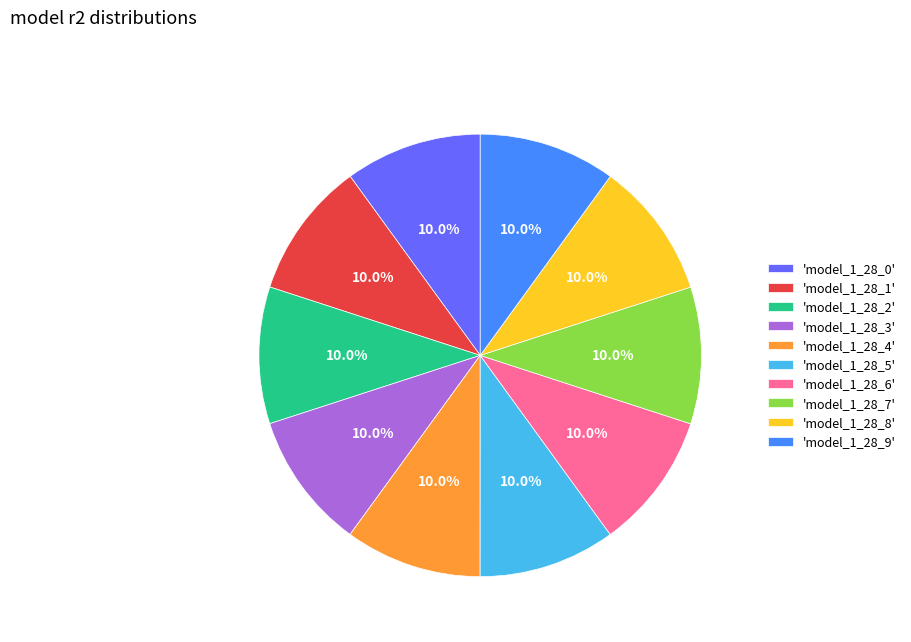

Combined, what portion of the pie is 'model_1_28_9' and 'model_1_28_3'?

20.0%